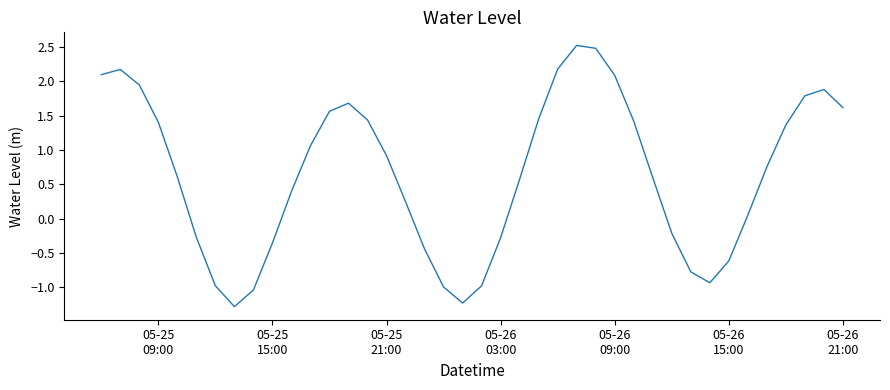

What is the smallest value displayed?

-1.3